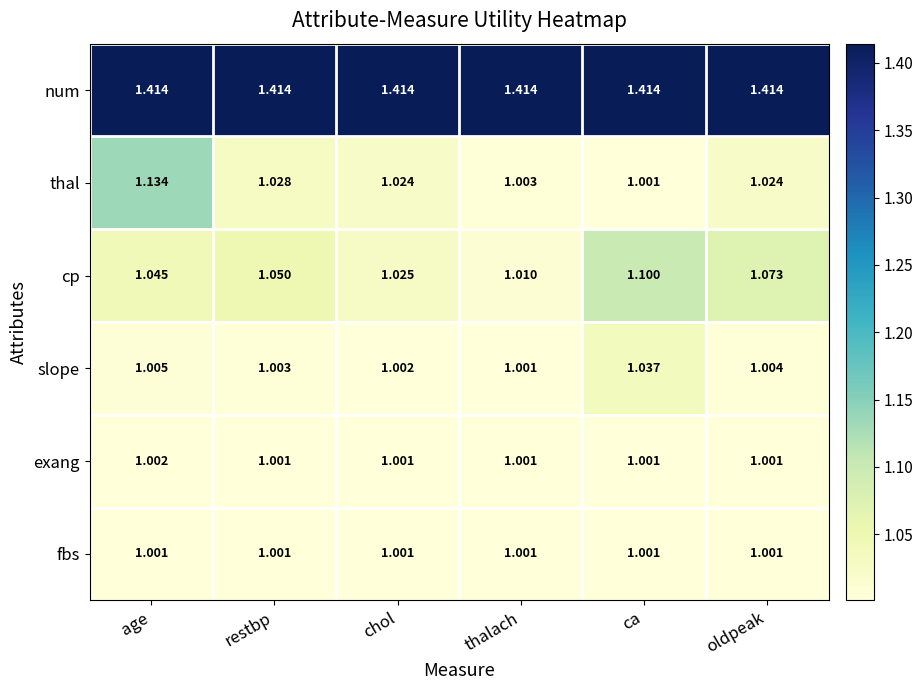

At which category is the sum across all series the highest?

age